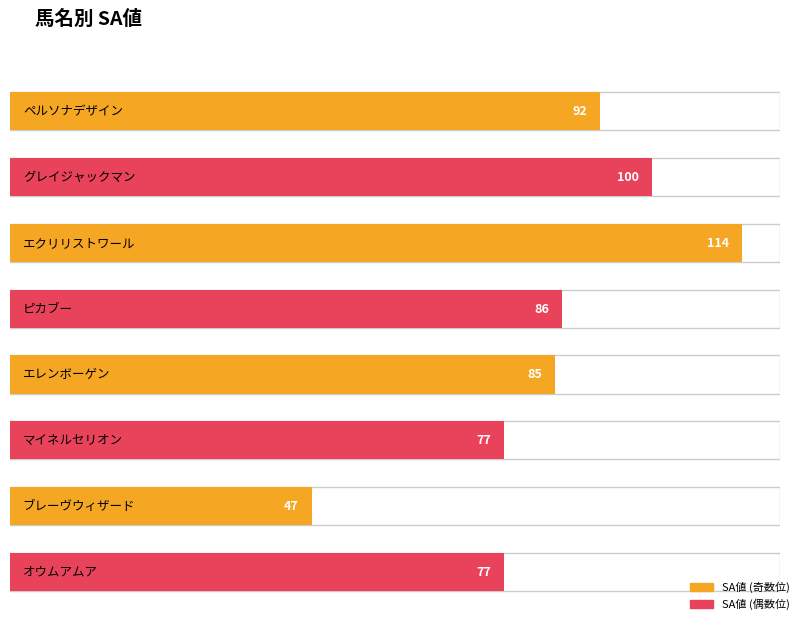

What is the change in value from エレンボーゲン to オウムアムア?

-8